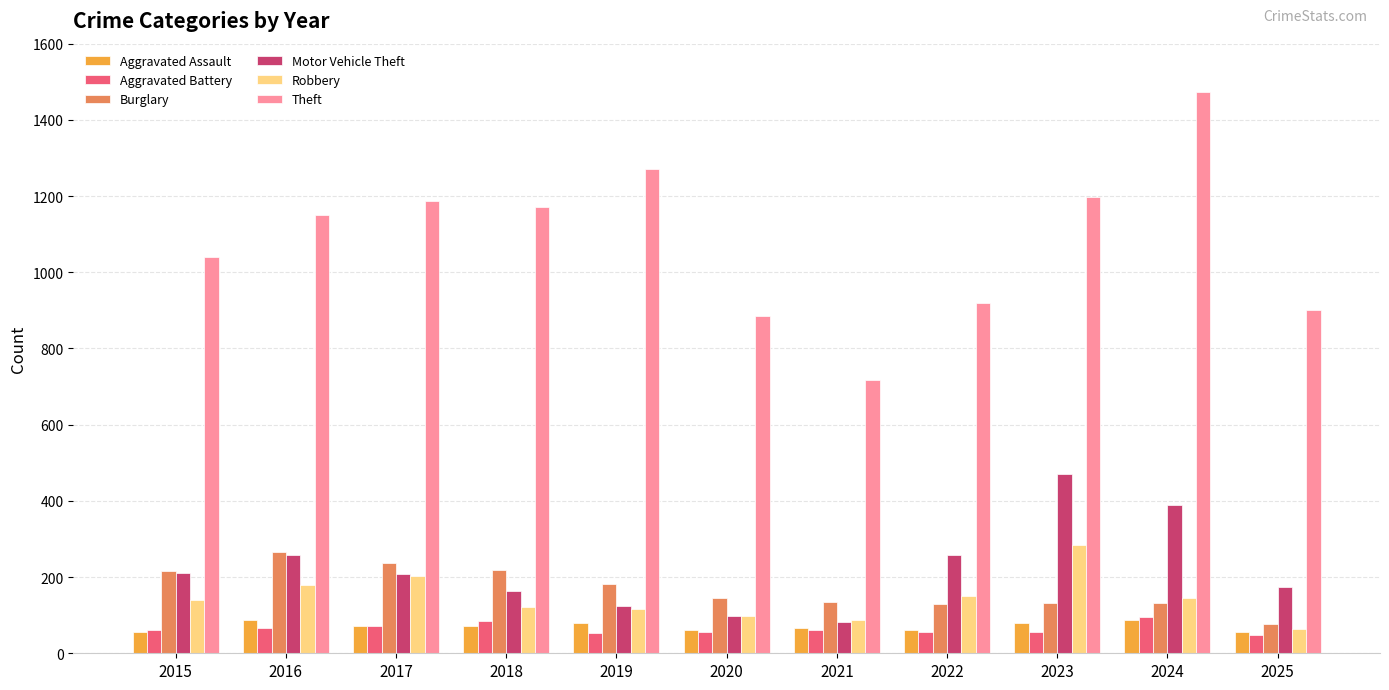

What are all the series names shown in the legend?

Aggravated Assault, Aggravated Battery, Burglary, Motor Vehicle Theft, Robbery, Theft